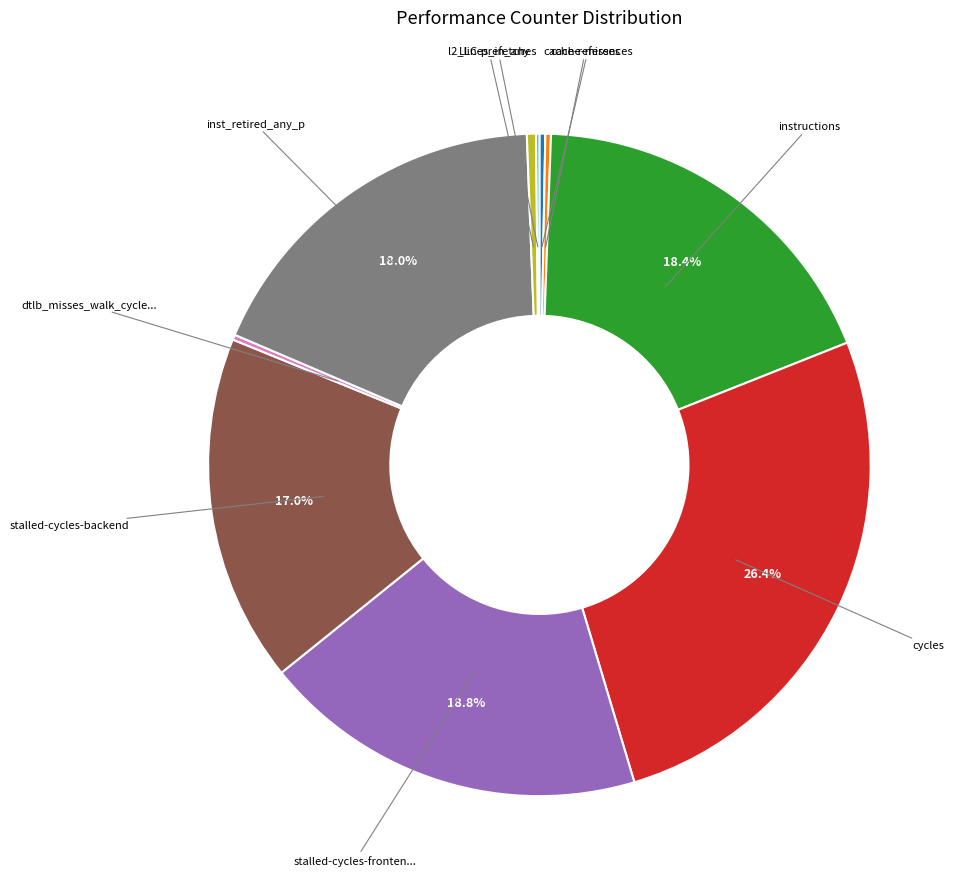

To the nearest percent, what is the difference between the largest and smallest slice percentages?

26%